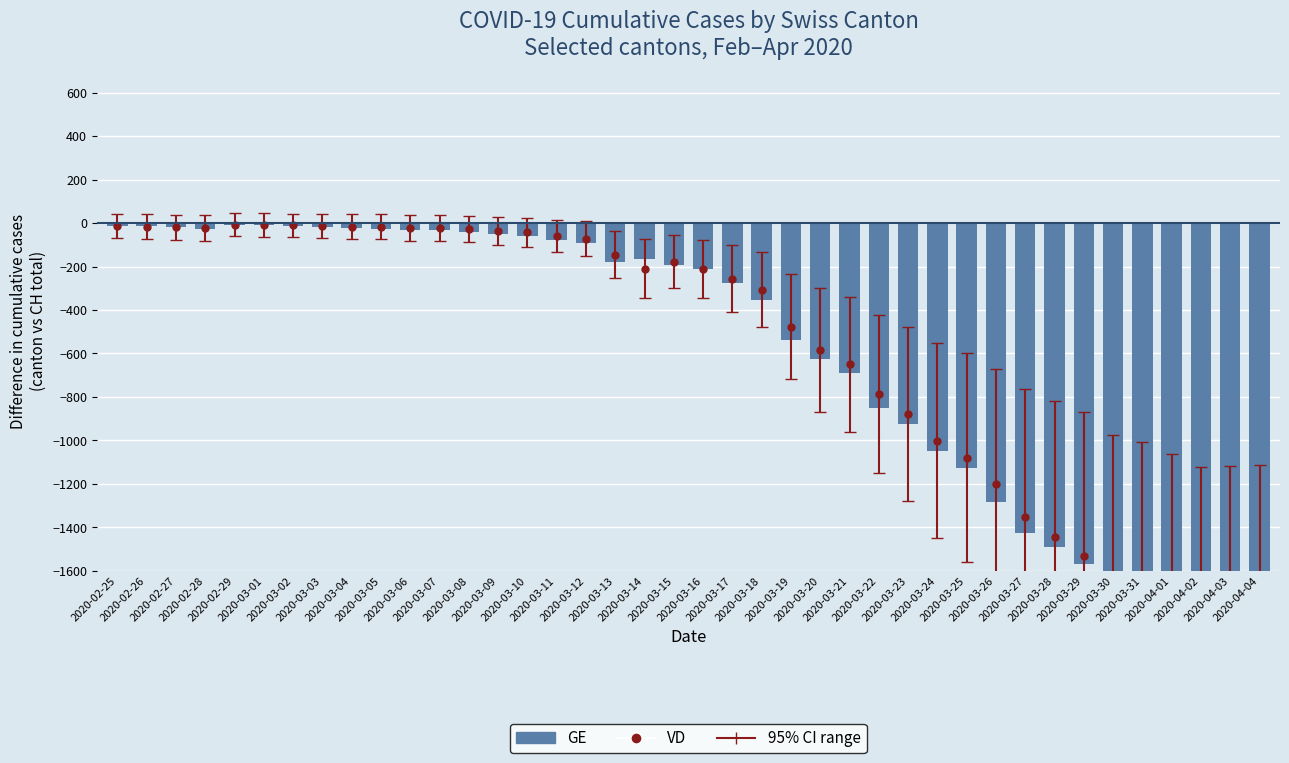

At which category does the chart reach its minimum across all series?

2020-04-02